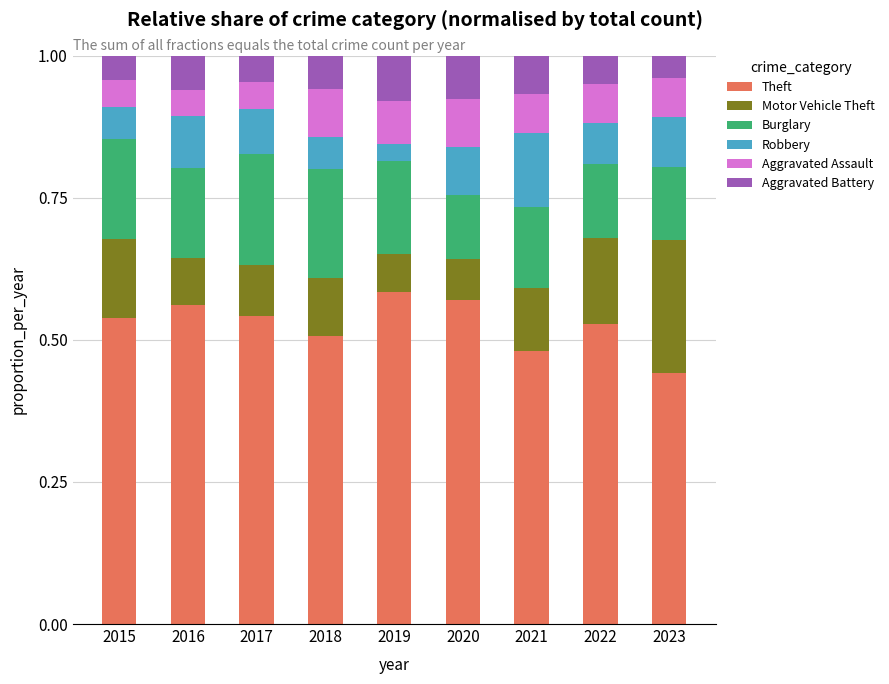

Where is Theft nearest to the value 0?

2023